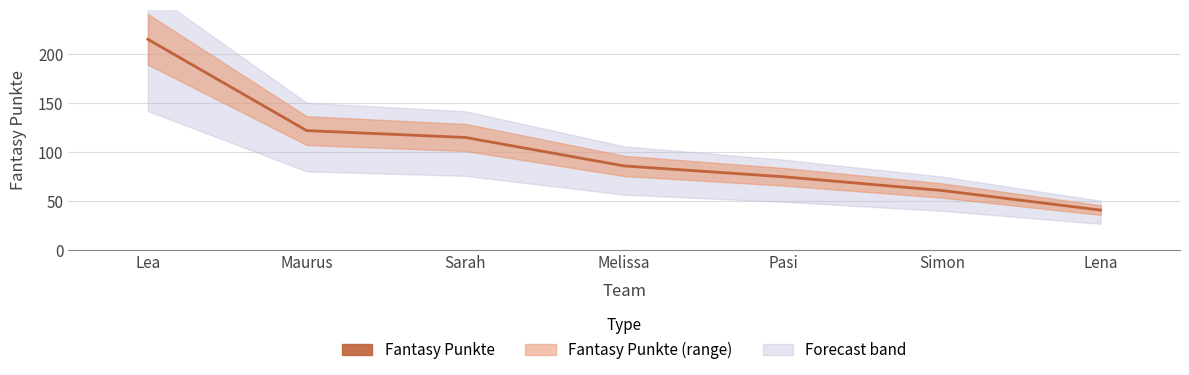

What is the sum of the values at Lena and Pasi?

116